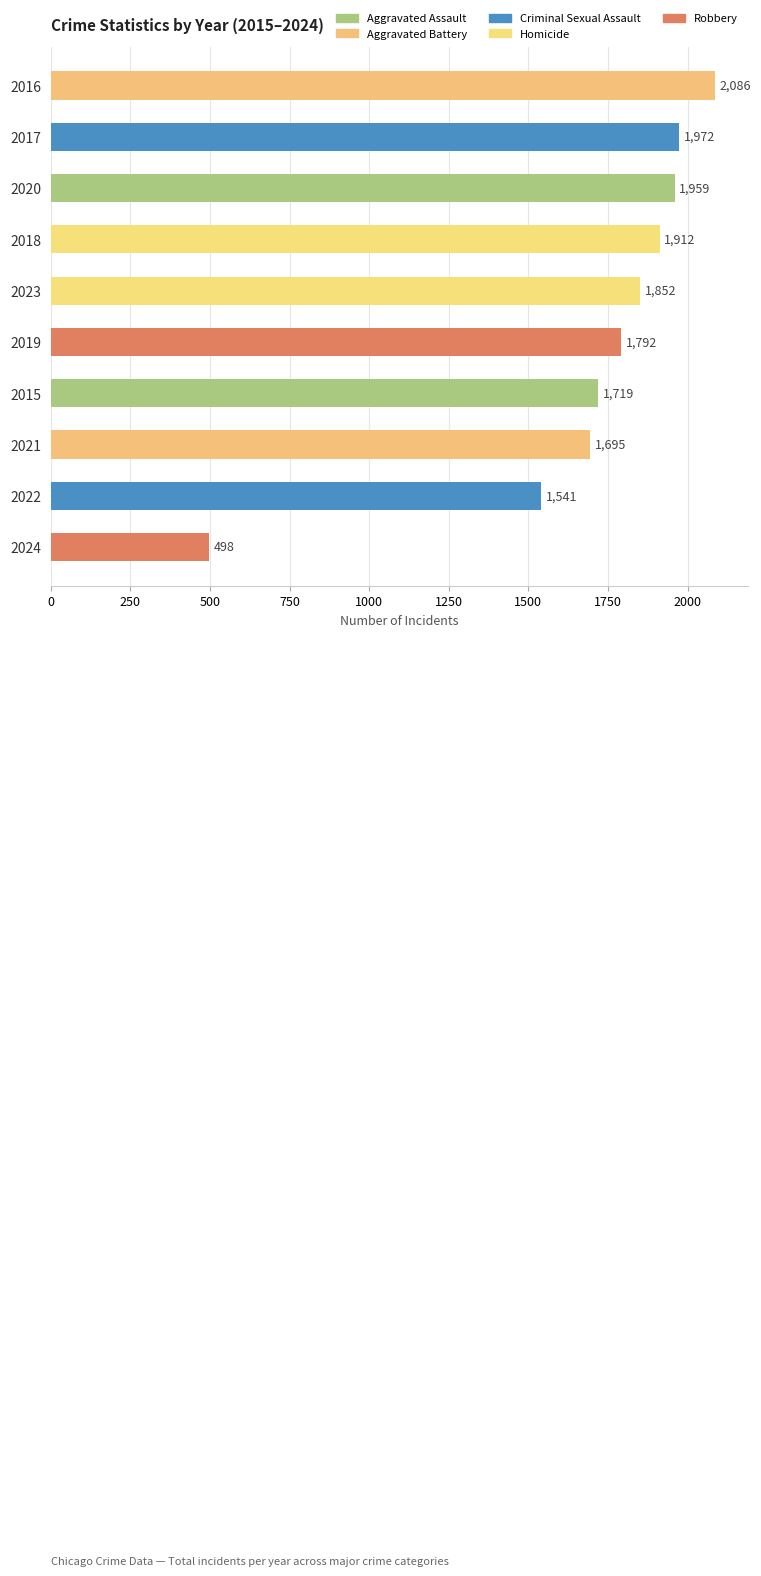

What is the minimum value shown in the chart?

498